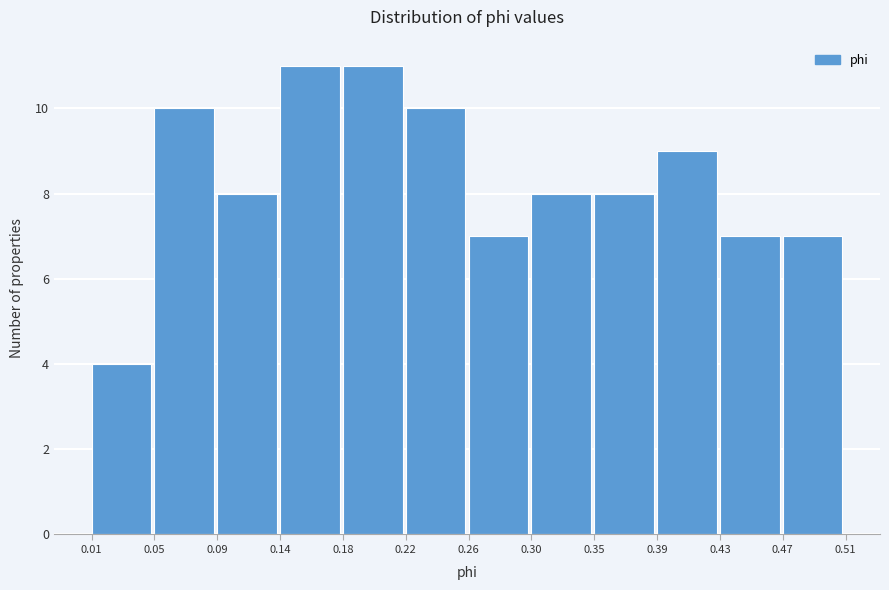

What is the height of the bar covering 0.35 to 0.39 on the x-axis? The values are not printed on the chart, so give them approximately, as read against the axis.

8